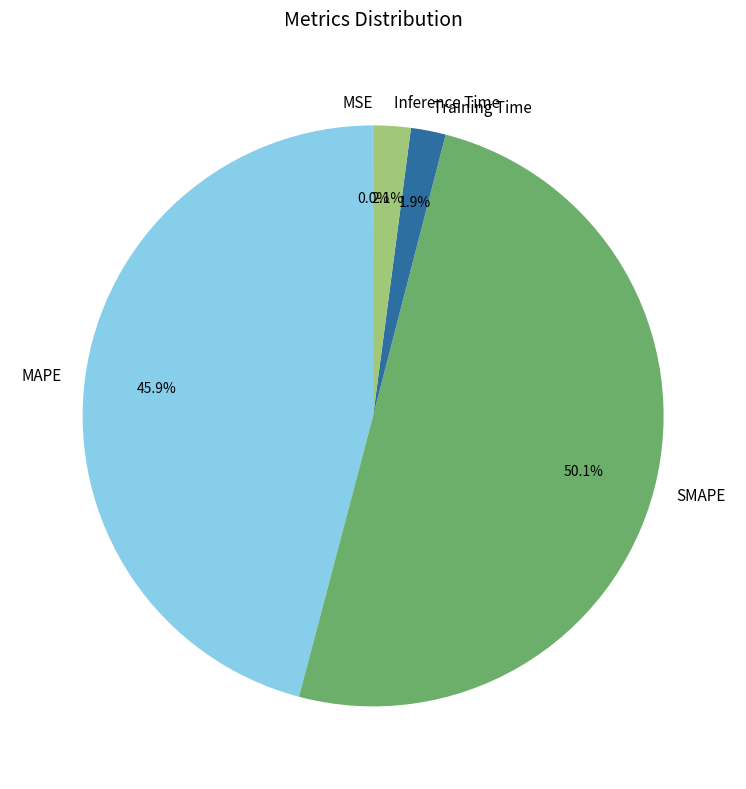

Which category has the biggest portion of the pie?

SMAPE